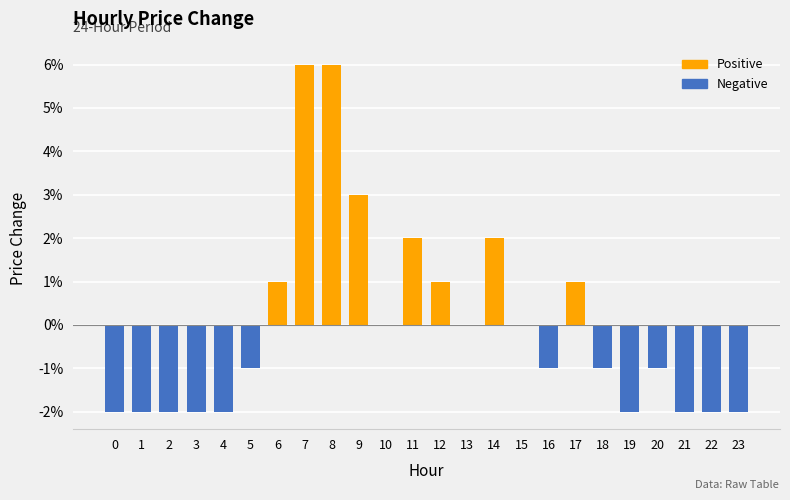

Reading left to right, transcribe all the data shown in this chart.

0=-0.0	1=-0.0	2=-0.0	3=-0.0	4=-0.0	5=-0.0	6=0.0	7=0.1	8=0.1	9=0.0	10=0.0	11=0.0	12=0.0	13=0.0	14=0.0	15=0.0	16=-0.0	17=0.0	18=-0.0	19=-0.0	20=-0.0	21=-0.0	22=-0.0	23=-0.0